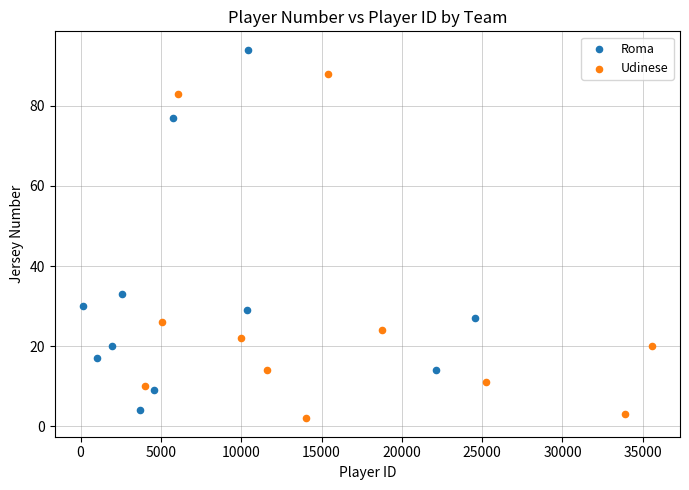

Which series has the widest spread of Y values?

Roma